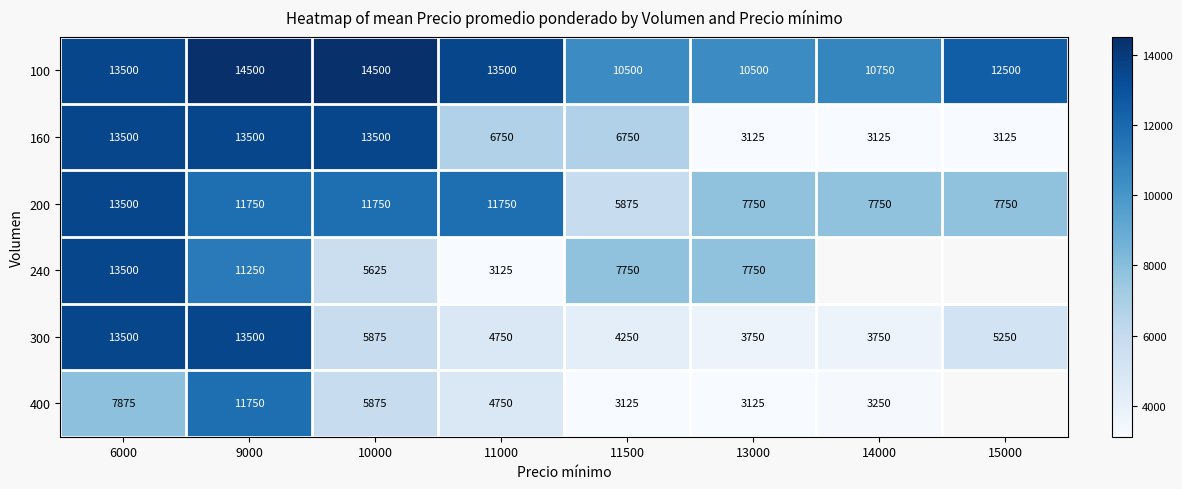

Is it true that 200 equals 7054.7 at 9000?

False